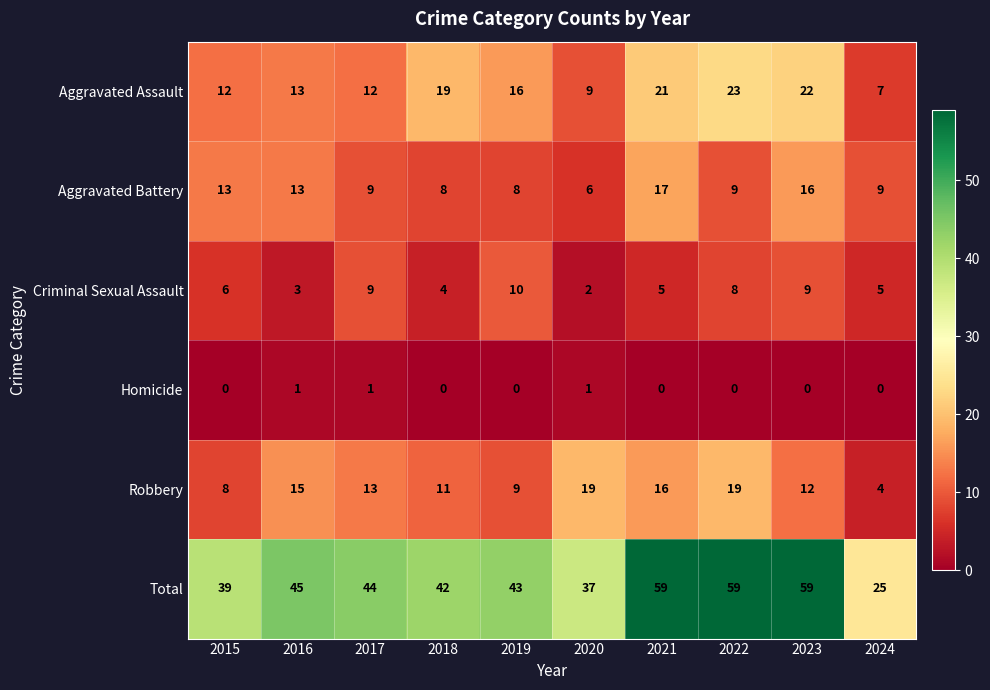

True or false: Criminal Sexual Assault has a value of 1 at 2018.

False